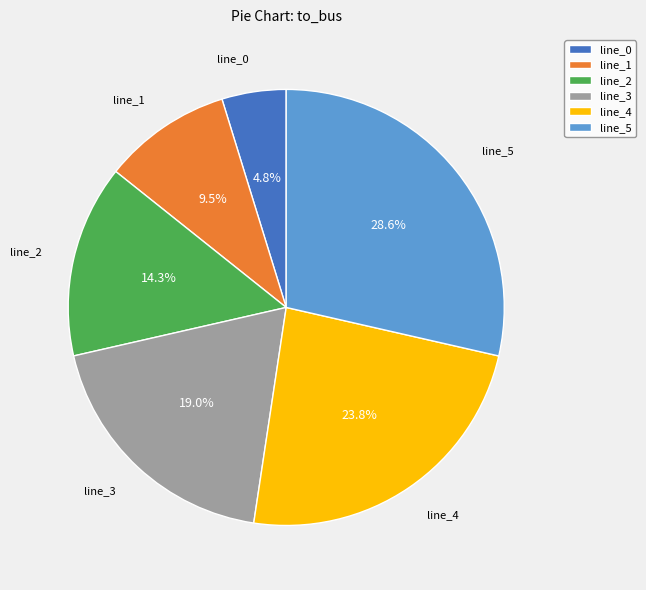

How many segments does this pie chart have?

6